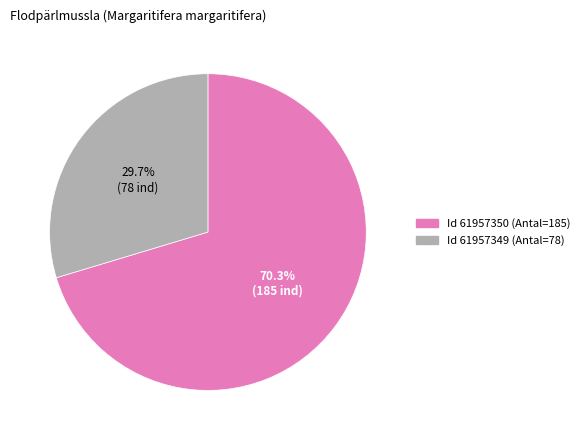

Does any single category account for the majority?

Yes